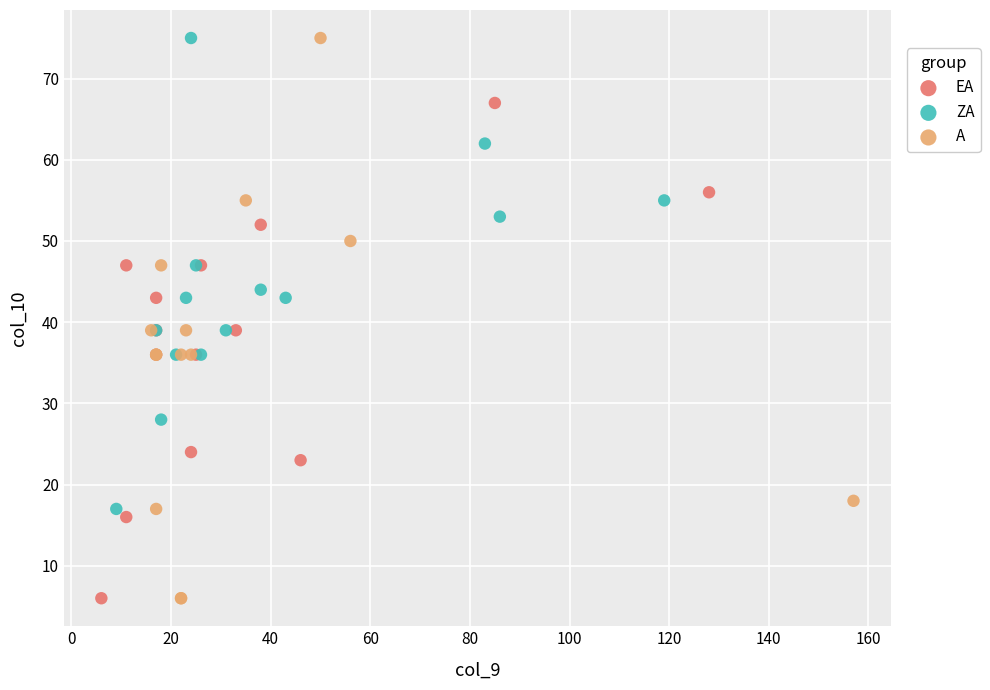

Which series has the largest Y range (max minus min)?

A